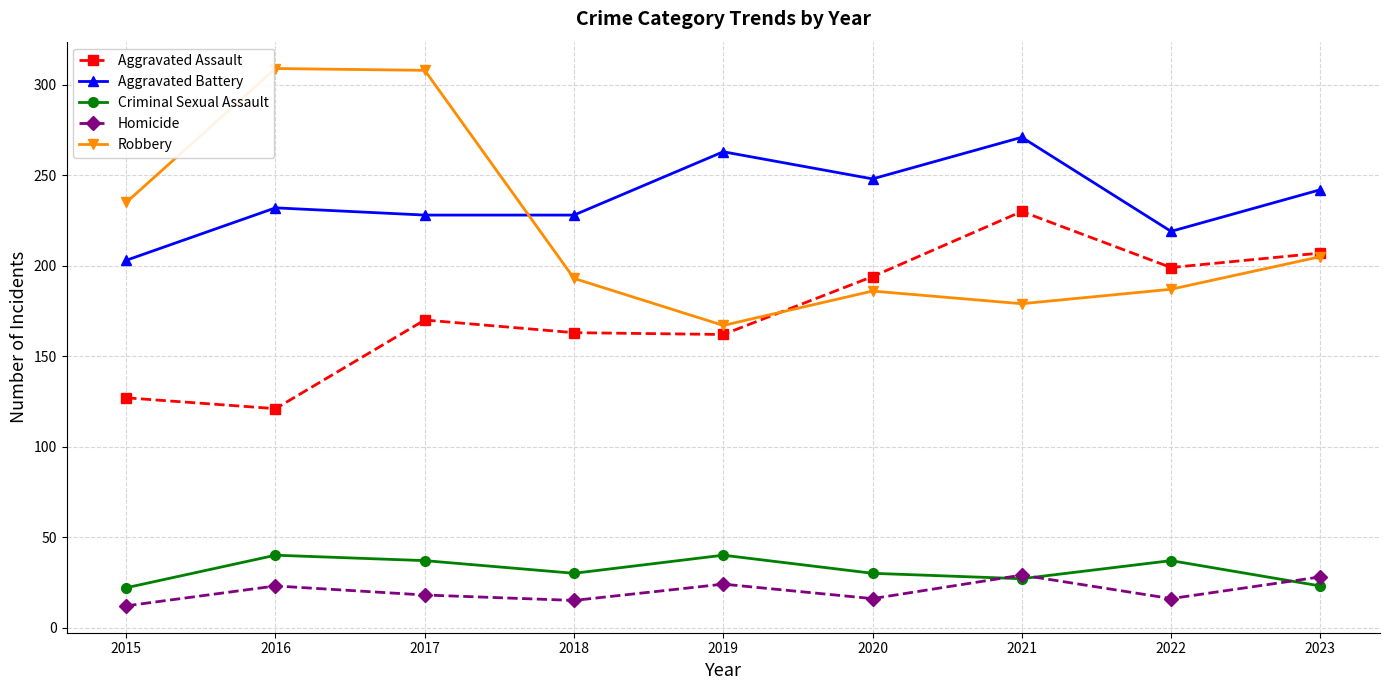

Where does the Homicide series first go above 18?

2016